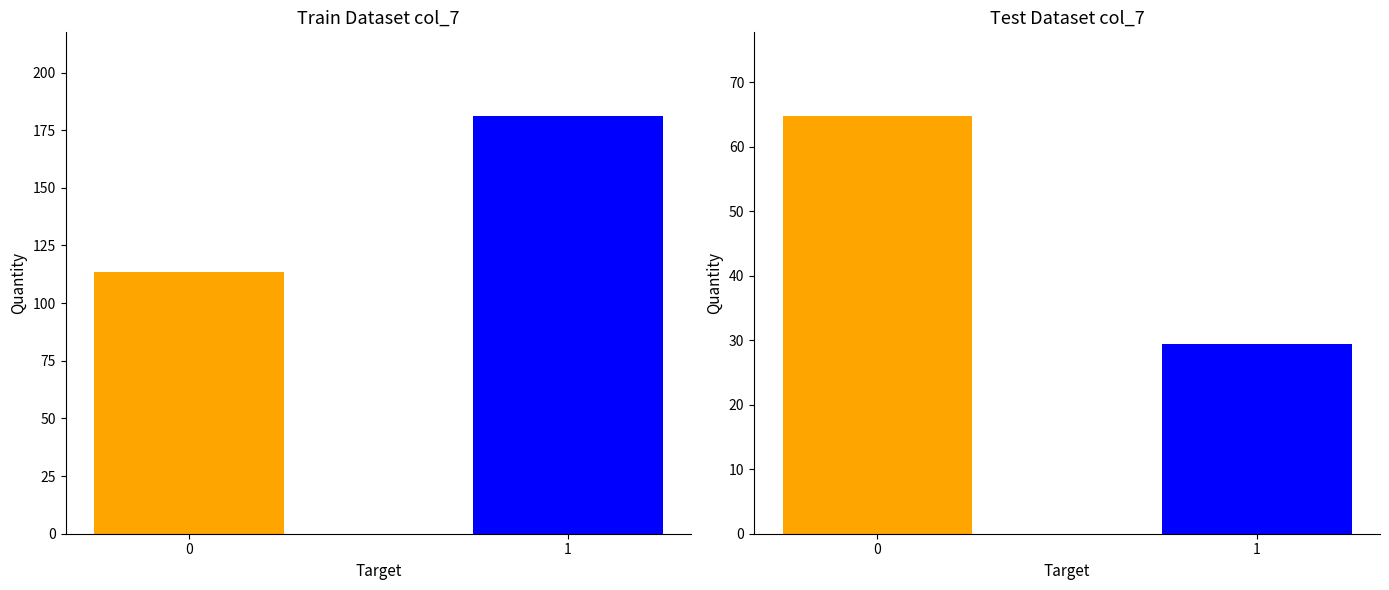

Count the number of values greater than 181.

1